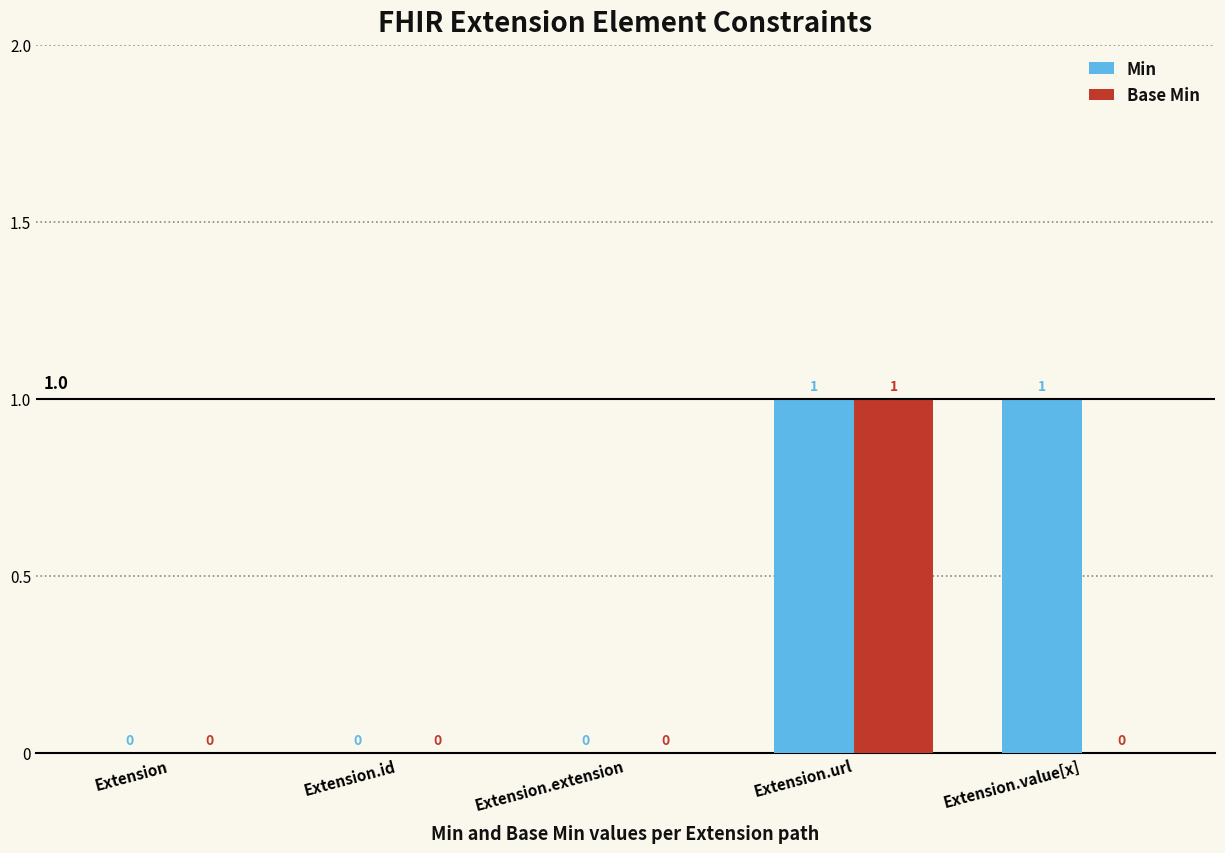

At which category is the sum across all series the highest?

Extension.url